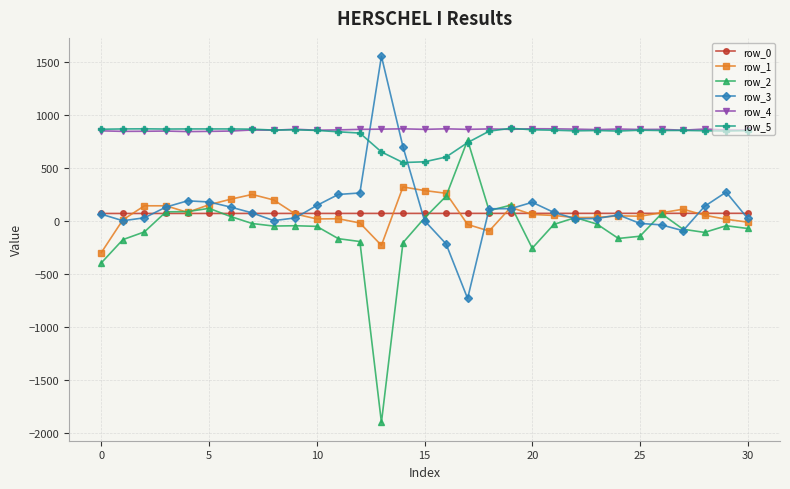

True or false: row_5 and row_1 cross at least once.

False